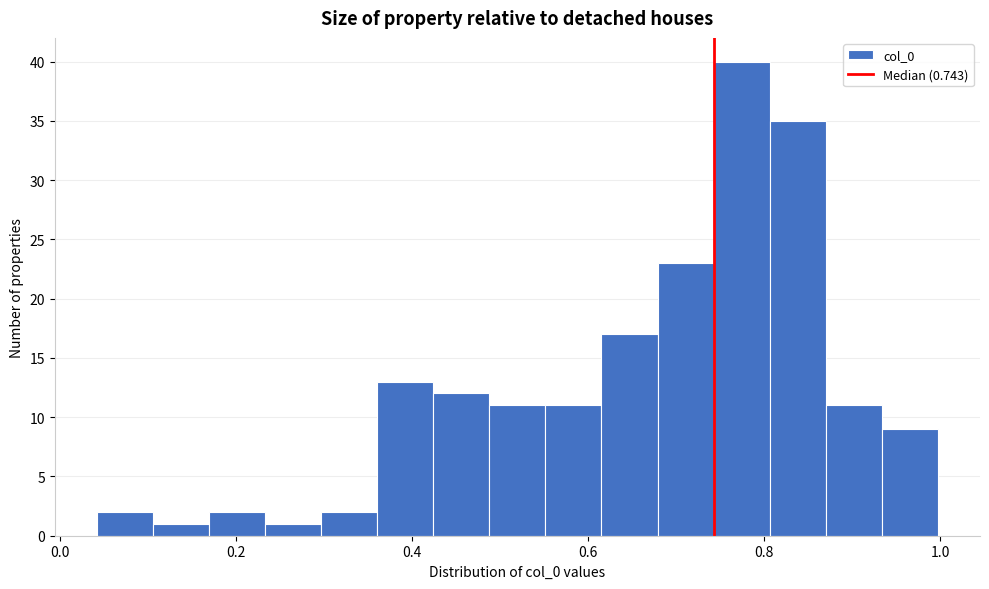

Read against the x-axis, roughly where is the centre of the tallest bar?

0.78